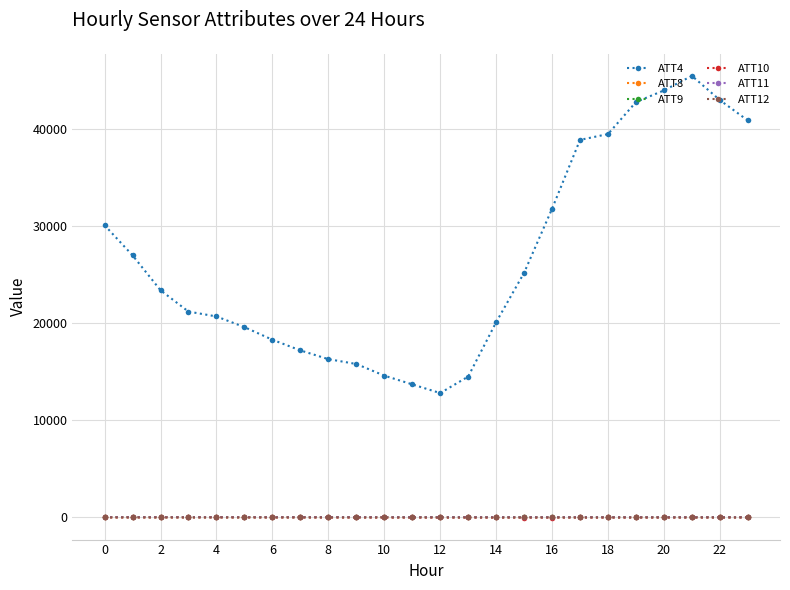

True or false: ATT12 and ATT4 intersect in this chart.

False